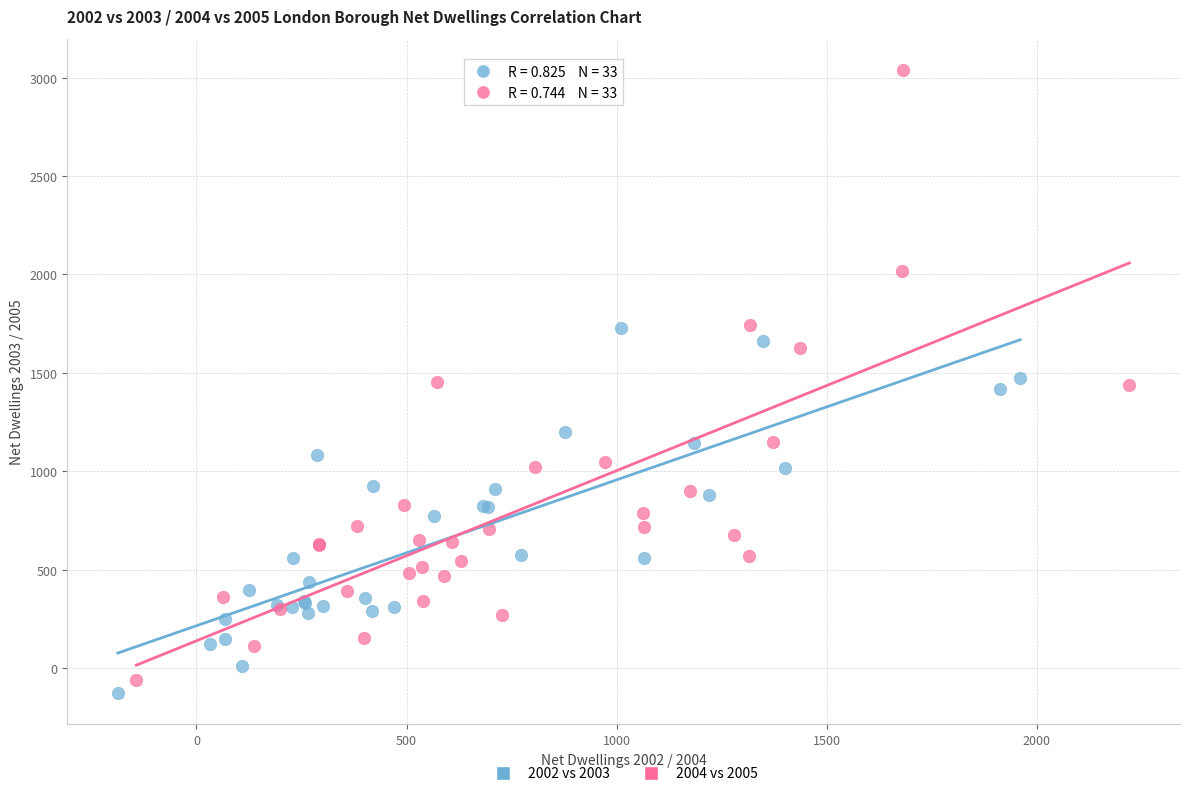

Which series has the widest spread of Y values?

2004 vs 2005